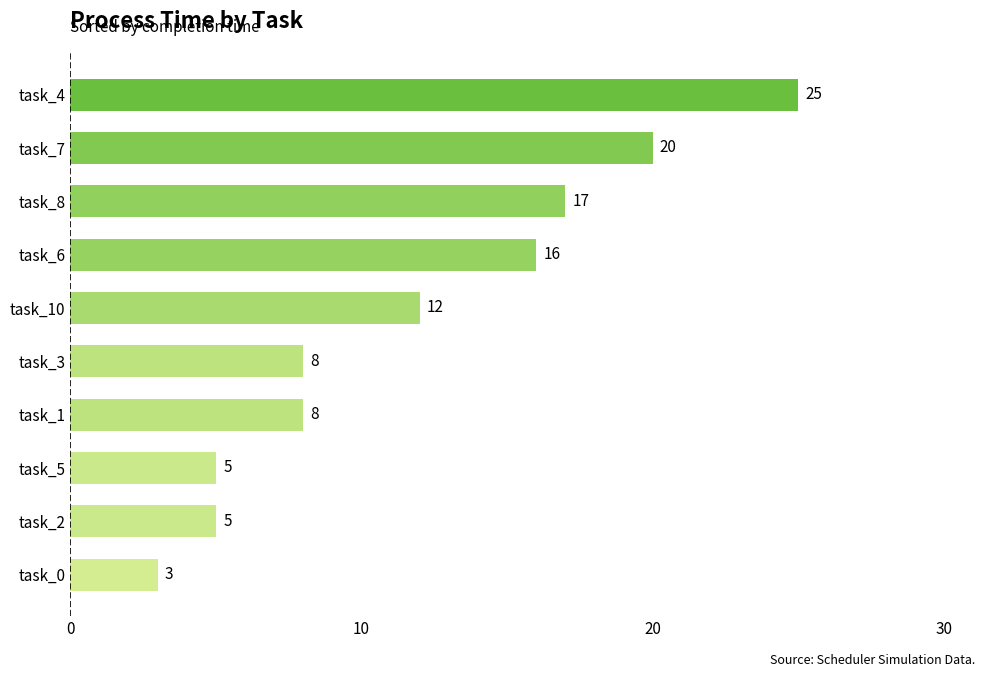

At which label is the value closest to 14?

task_10